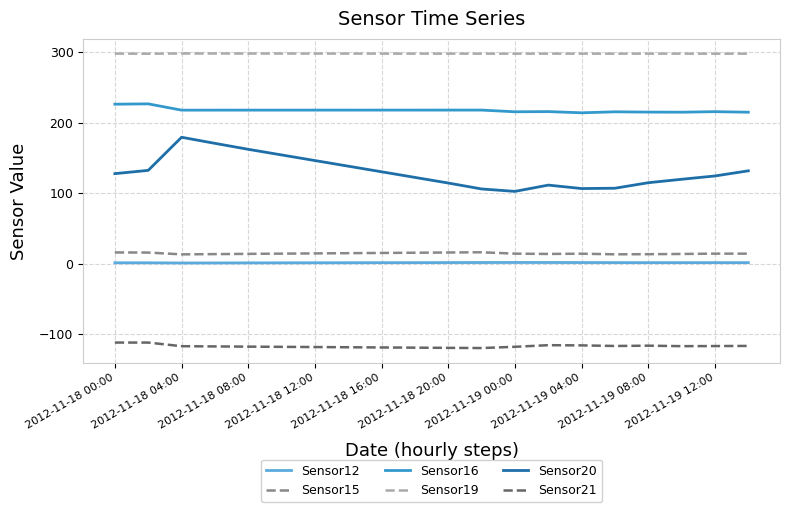

Which series has the largest range (max minus min)?

Sensor20